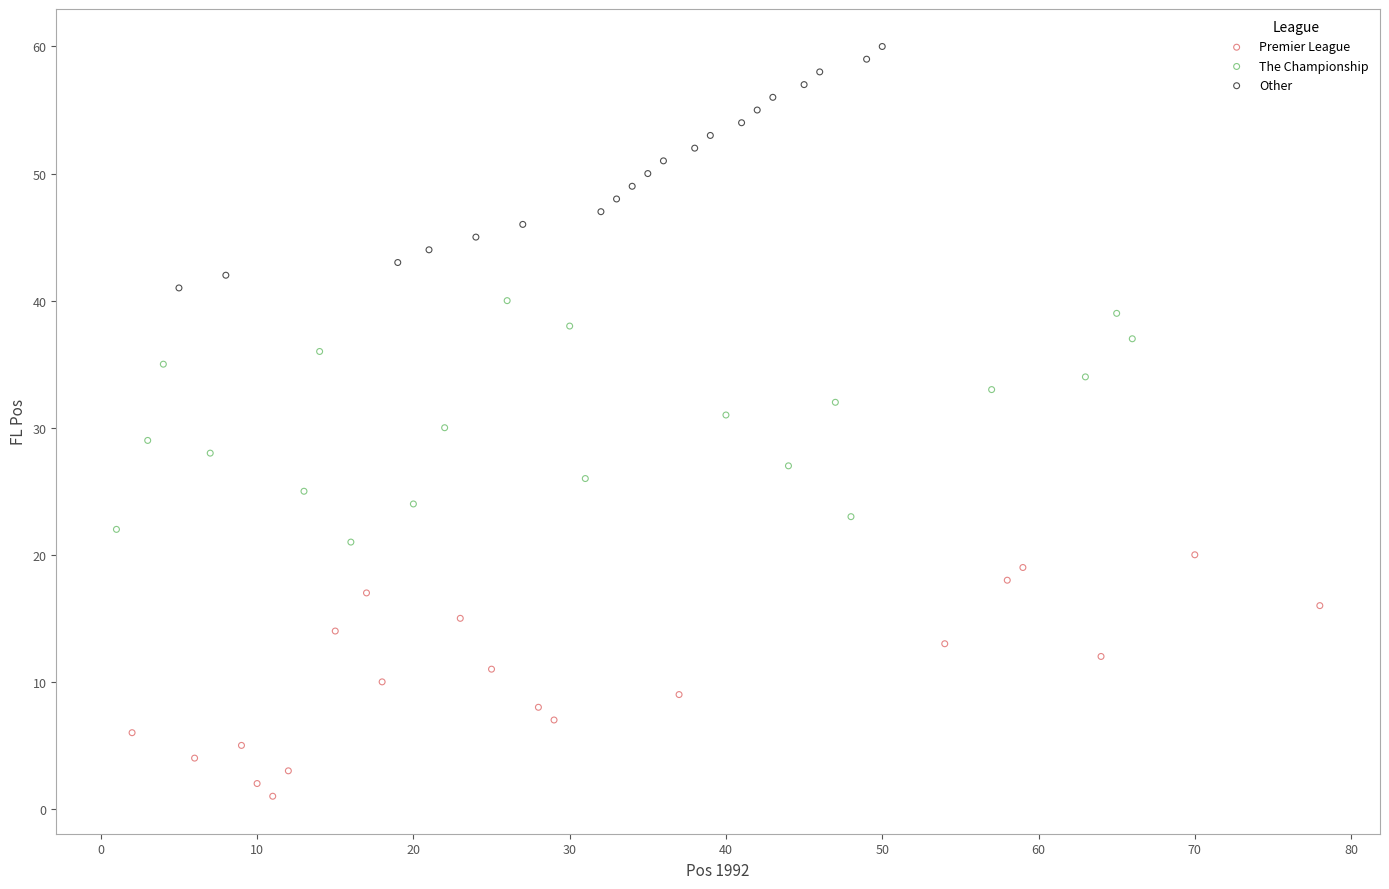

Which series reaches the minimum Y coordinate?

Premier League